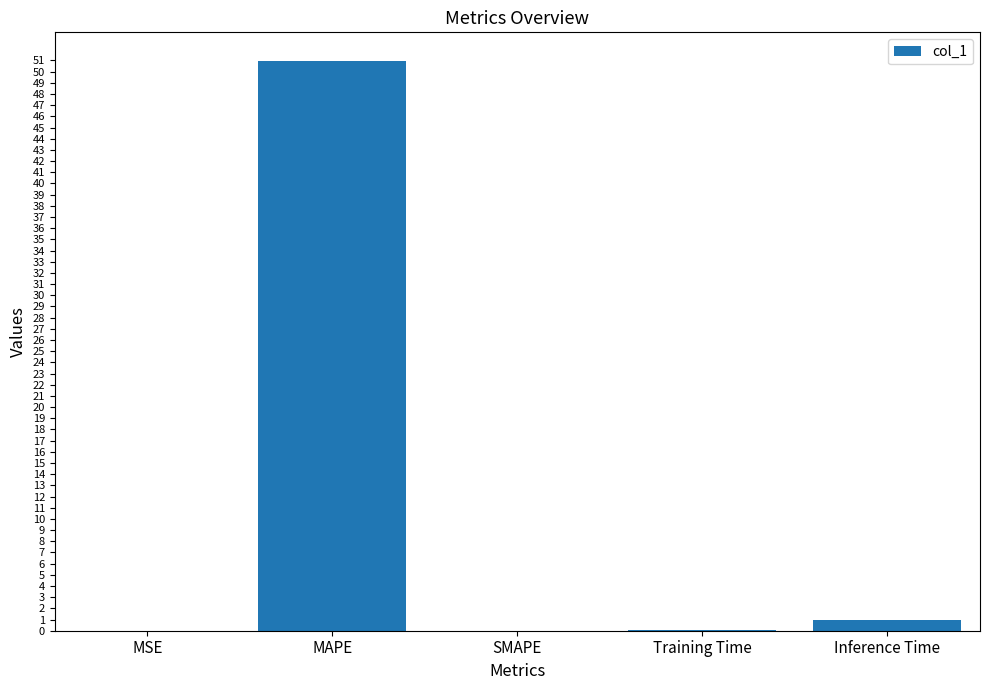

Which has a higher value, SMAPE or MAPE?

MAPE